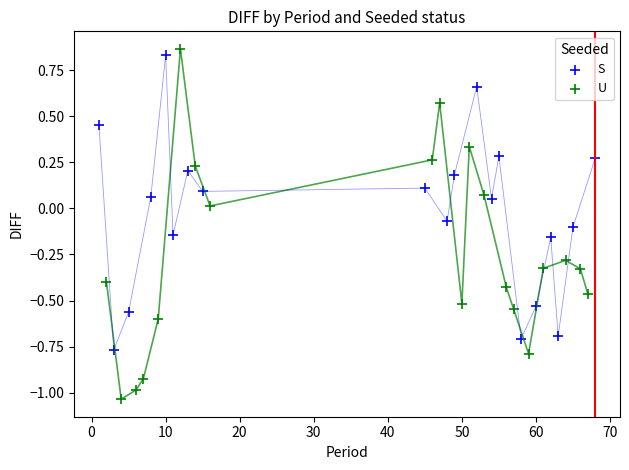

Which series reaches the minimum Y coordinate?

U